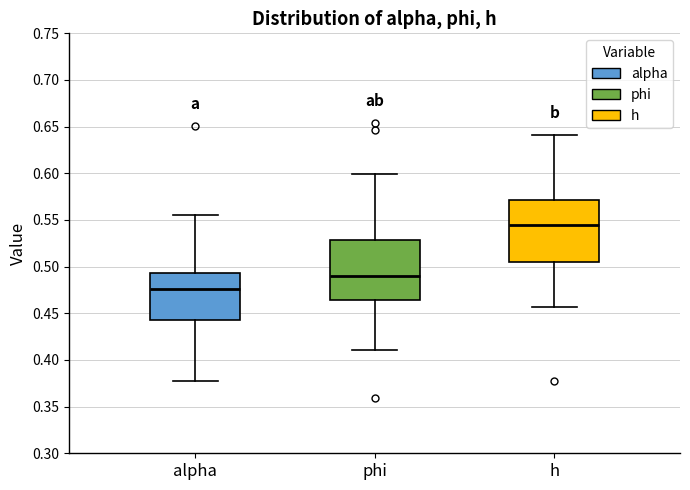

Reading left to right, transcribe this box plot: for each box, give where its median line is, the range the box spans, and where its two whiskers end, as read against the y-axis. The values are not printed on the chart, so give them approximately, as read against the axis.

alpha: median 0.475, box 0.445 to 0.495, whiskers 0.375 to 0.555
phi: median 0.490, box 0.465 to 0.530, whiskers 0.410 to 0.600
h: median 0.545, box 0.505 to 0.570, whiskers 0.455 to 0.640